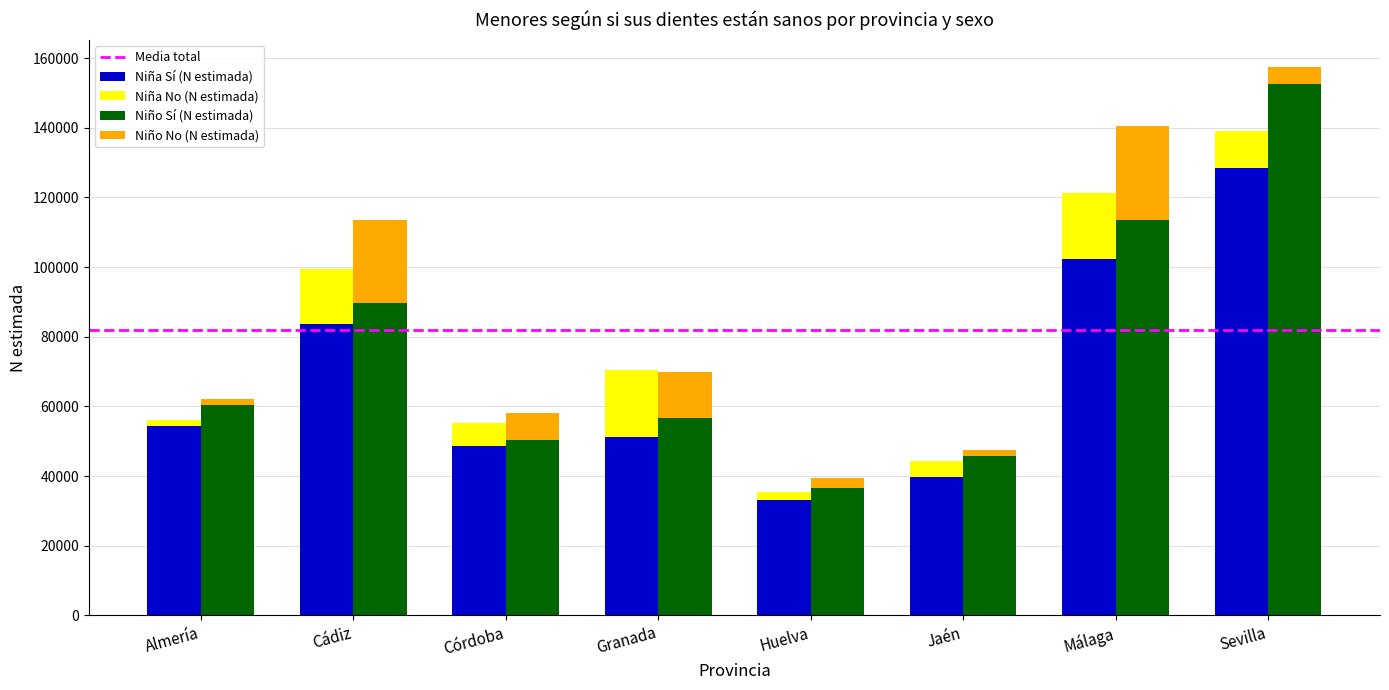

At which category is the sum across all series the highest?

Sevilla